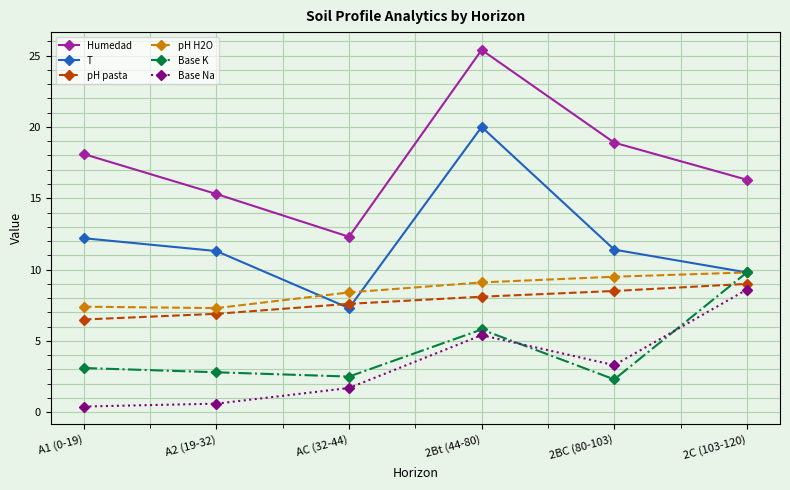

At A2 (19-32), list the series in order from smallest to largest.

Base Na, Base K, pH pasta, pH H2O, T, Humedad